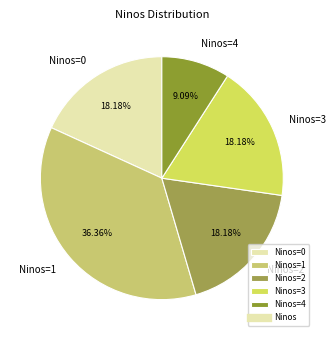

How many slices are in this pie chart?

5